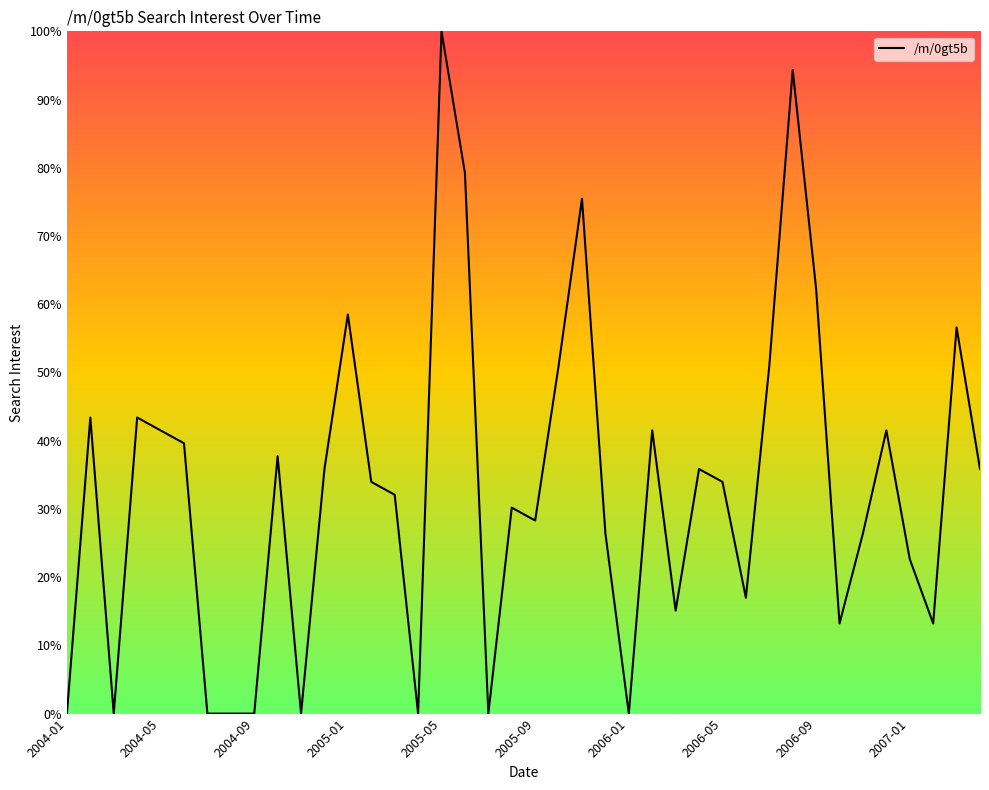

What is the difference between the maximum and minimum values?

100.0